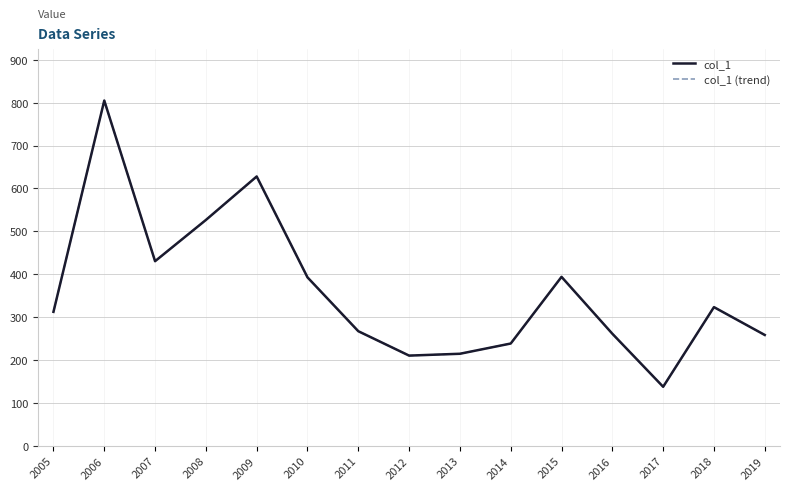

Reading left to right, what are all the values shown in this chart?

col_1: 312.2	804.9	430.3	526.4	627.8	392.6	267.0	210.1	214.4	238.3	393.7	261.1	137.4	323.2	258.2
col_1 (trend): 312.2	804.9	430.3	526.4	627.8	392.6	267.0	210.1	214.4	238.3	393.7	261.1	137.4	323.2	258.2